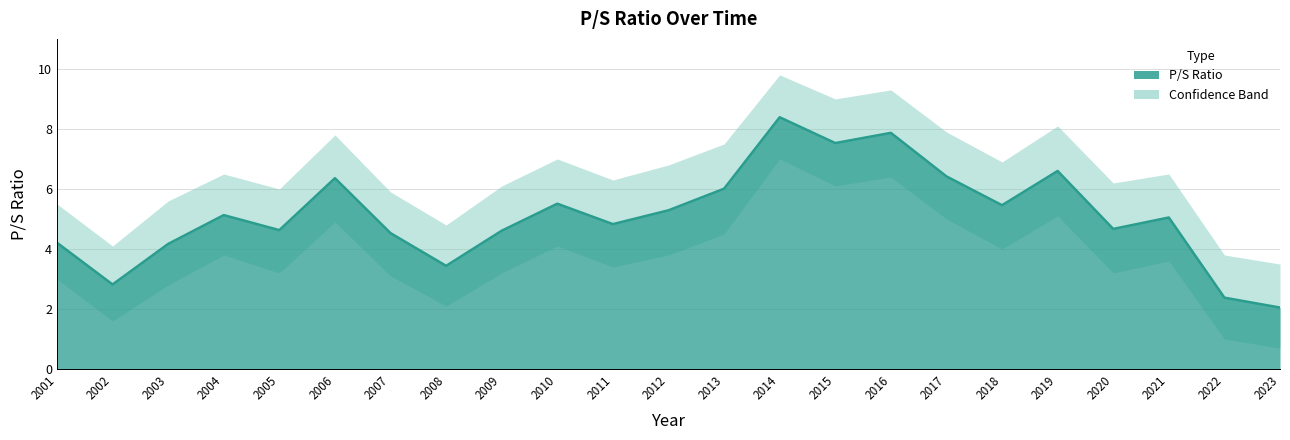

How many lines are shown in the chart?

1